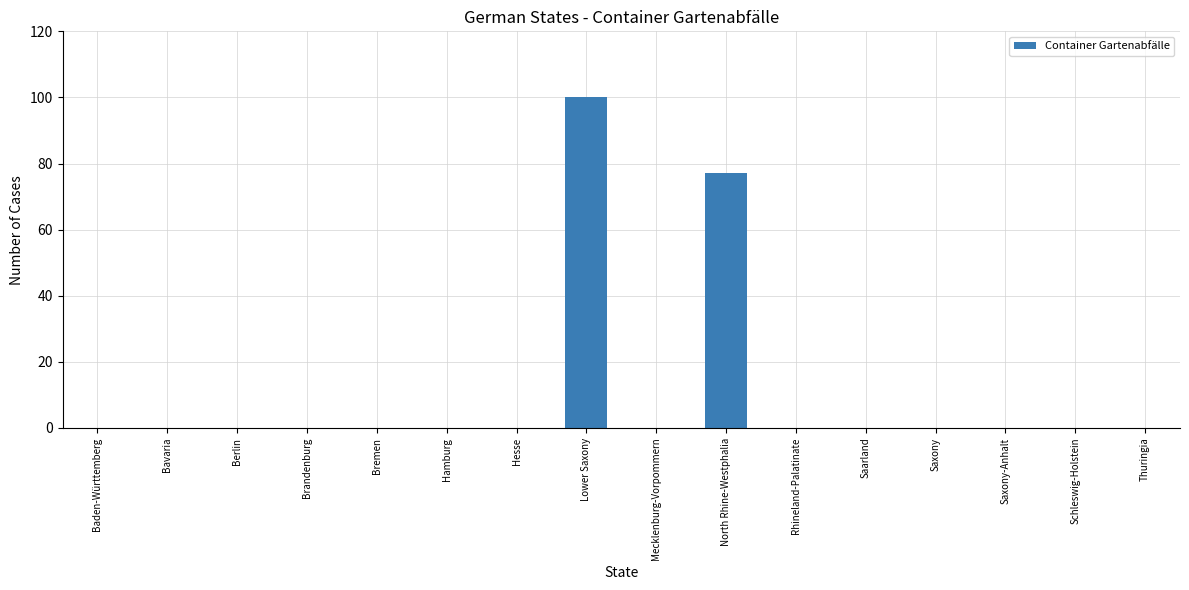

At which label is the value closest to 50?

North Rhine-Westphalia